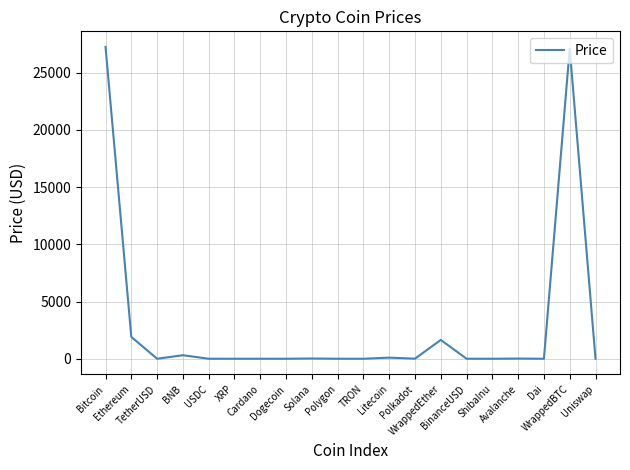

What is the ratio of the value at BNB to the value at Ethereum?

0.2